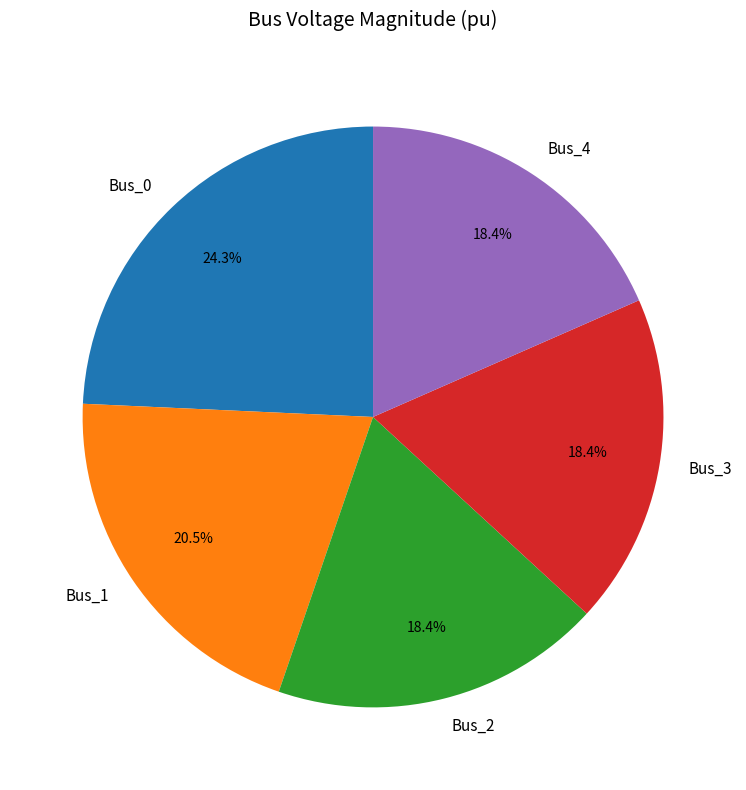

What percentage is the Bus_2 slice, to the nearest percent?

18%